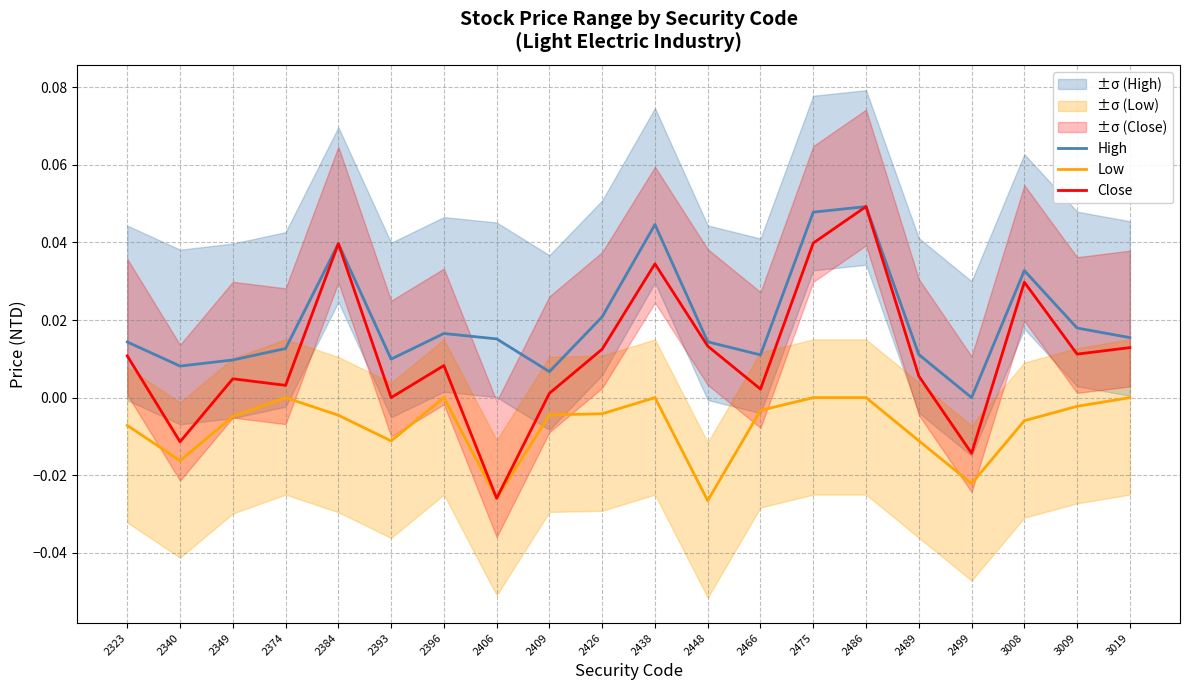

Where is the first local minimum for High?

2340